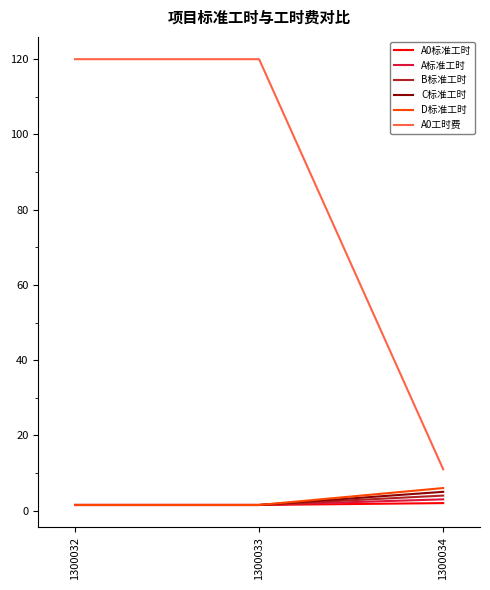

True or false: A0工时费 has a value of 16.6 at 1300034.

False